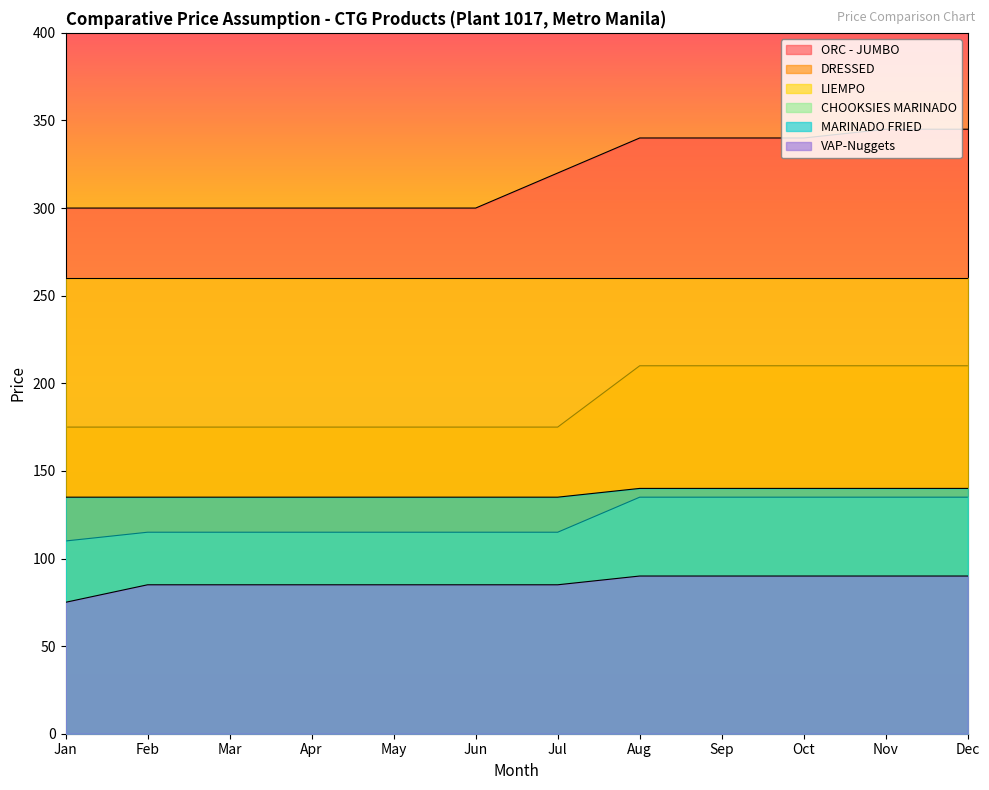

True or false: CHOOKSIES MARINADO and VAP-Nuggets cross at least once.

False